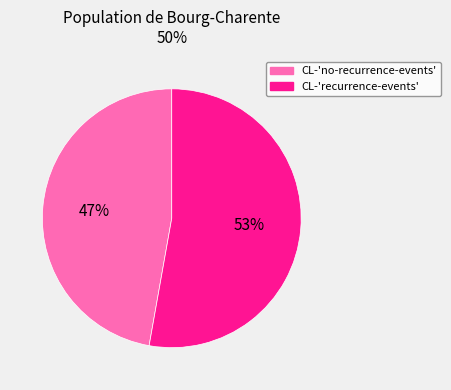

Which has a higher value, CL-'recurrence-events' or CL-'no-recurrence-events'?

CL-'recurrence-events'